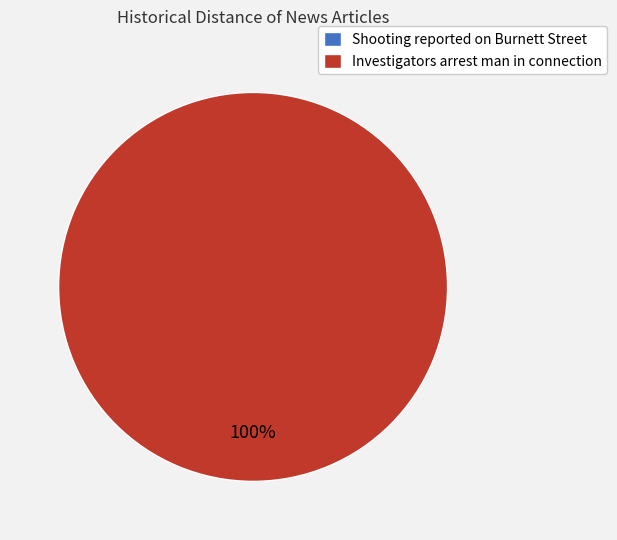

To the nearest percent, what percentage of the pie is Investigators arrest man in connection?

100%